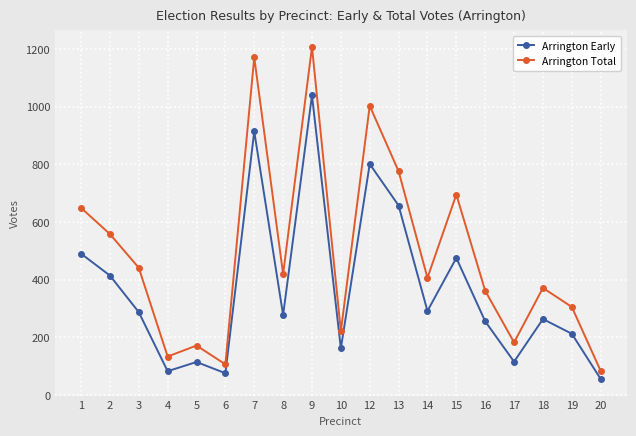

Which series has the largest range (max minus min)?

Arrington Total